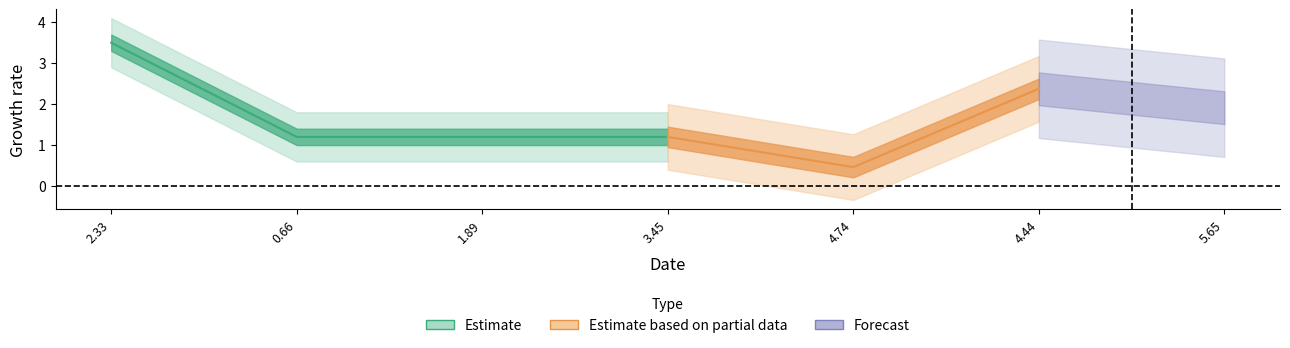

Reading left to right, extract all data points from this chart.

x: 2.3	0.7	1.9	3.5	4.7	4.4	5.6
y: 3.5	1.2	1.2	1.2	0.5	2.4	1.9